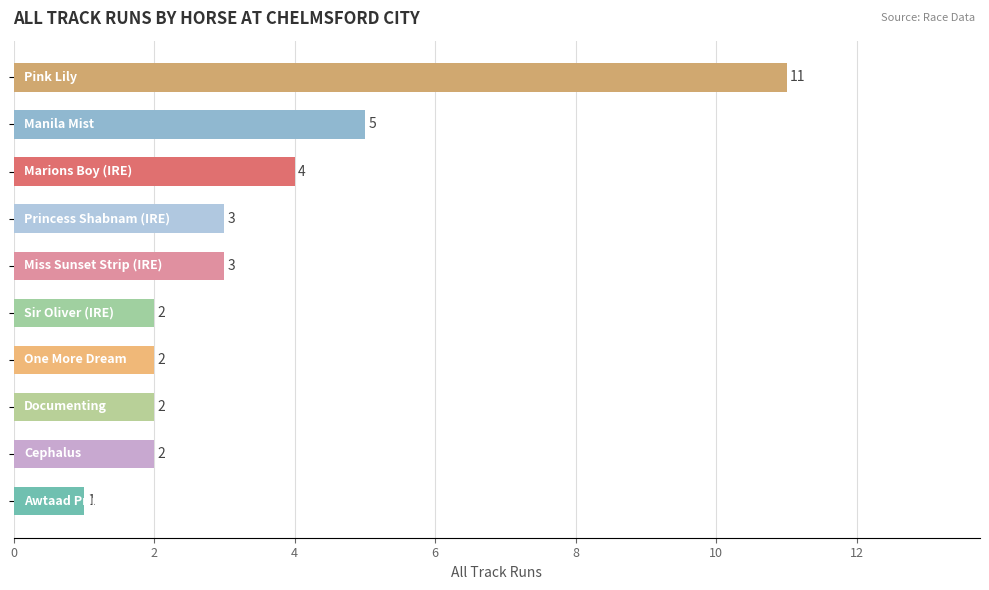

Reading top to bottom, what are all the values shown in this chart?

11	5	4	3	3	2	2	2	2	1